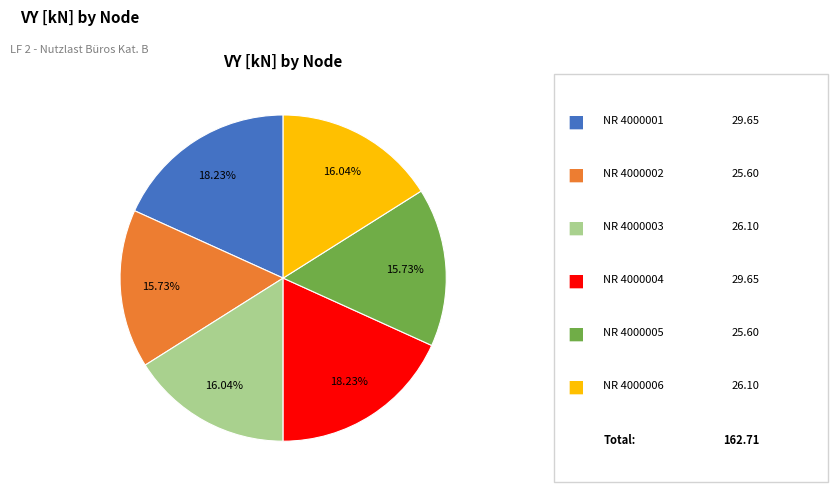

Is there a majority slice in this chart?

No